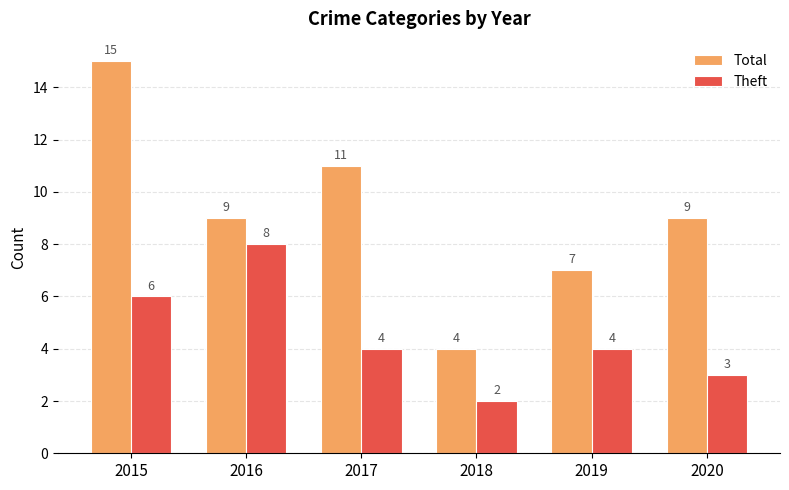

Where does the Total series first go above 9?

2015